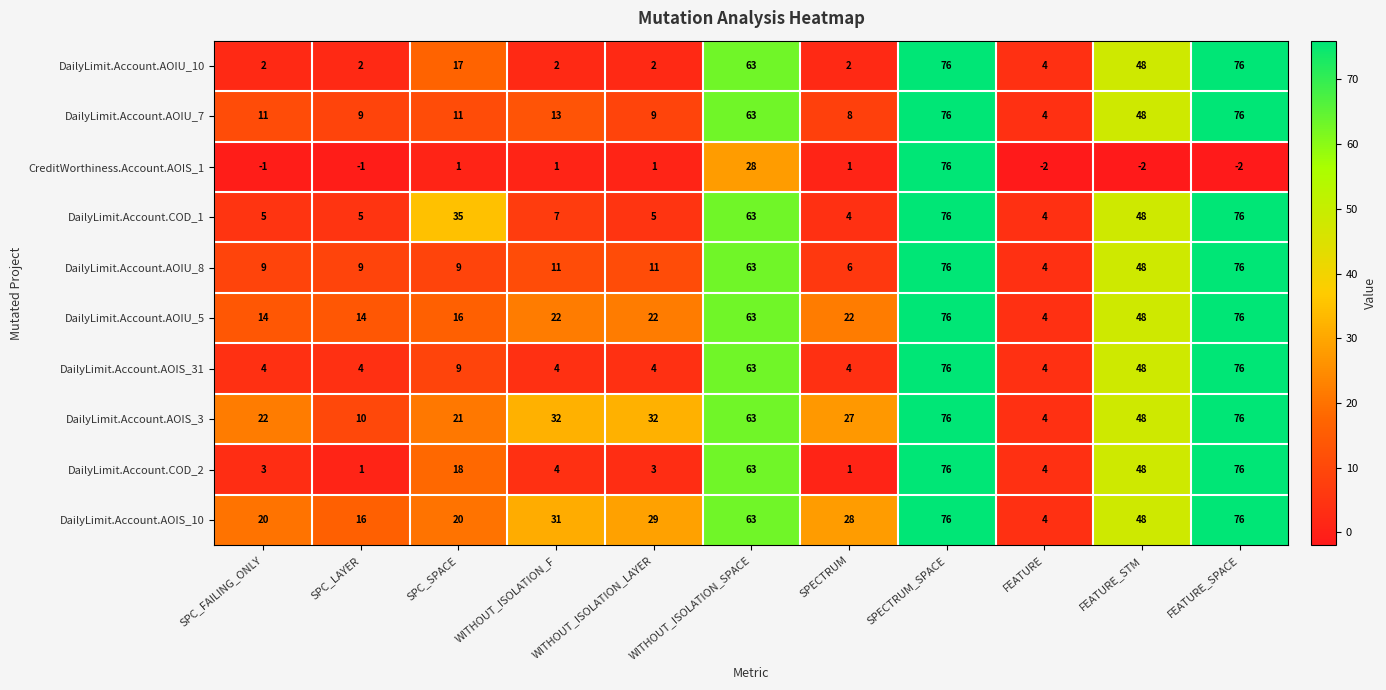

How many values in CreditWorthiness.Account.AOIS_1 are above zero?

6